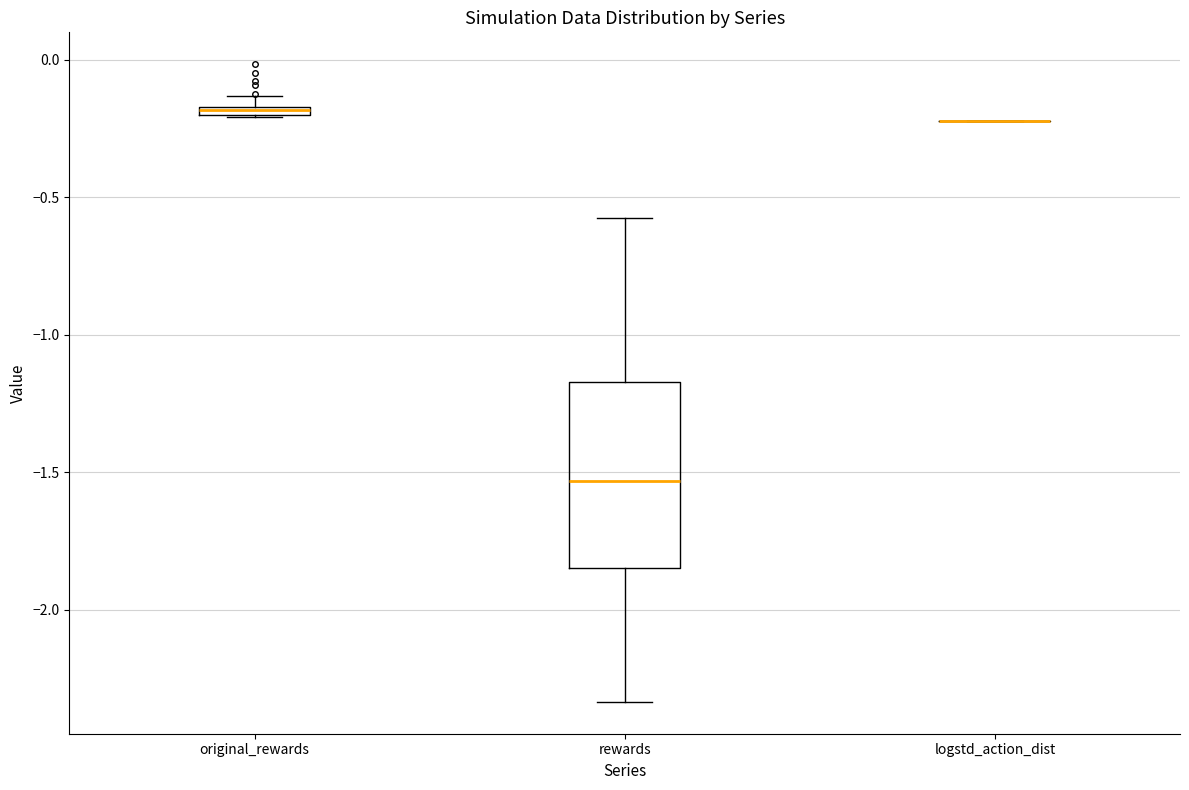

Which box is the tallest, from its lower edge to its upper edge?

rewards